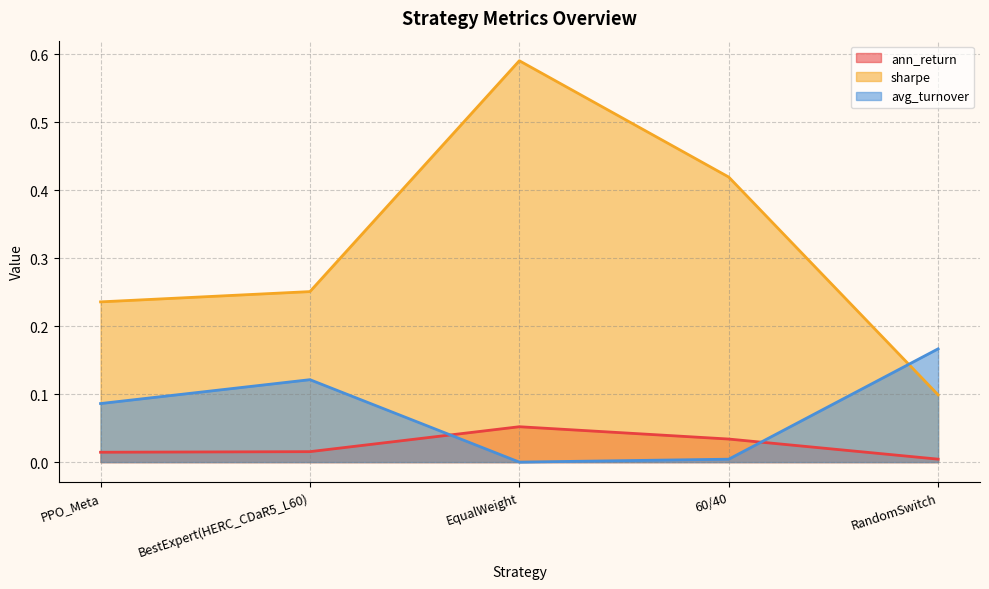

Does the chart have visible grid lines?

Yes